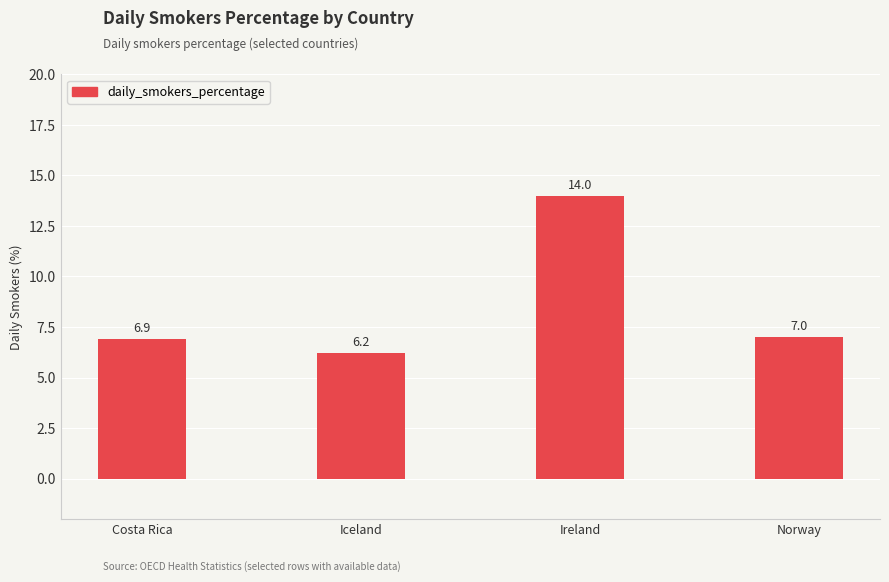

Reading right to left, extract all data points from this chart.

7.0	14.0	6.2	6.9